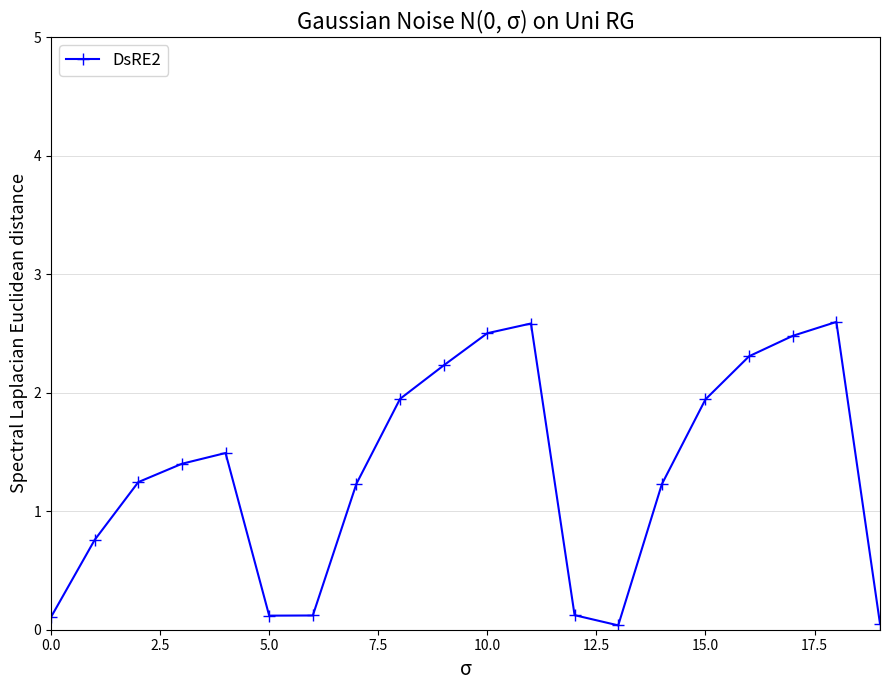

How many points are lower than both their immediate neighbors (excluding endpoints)?

2